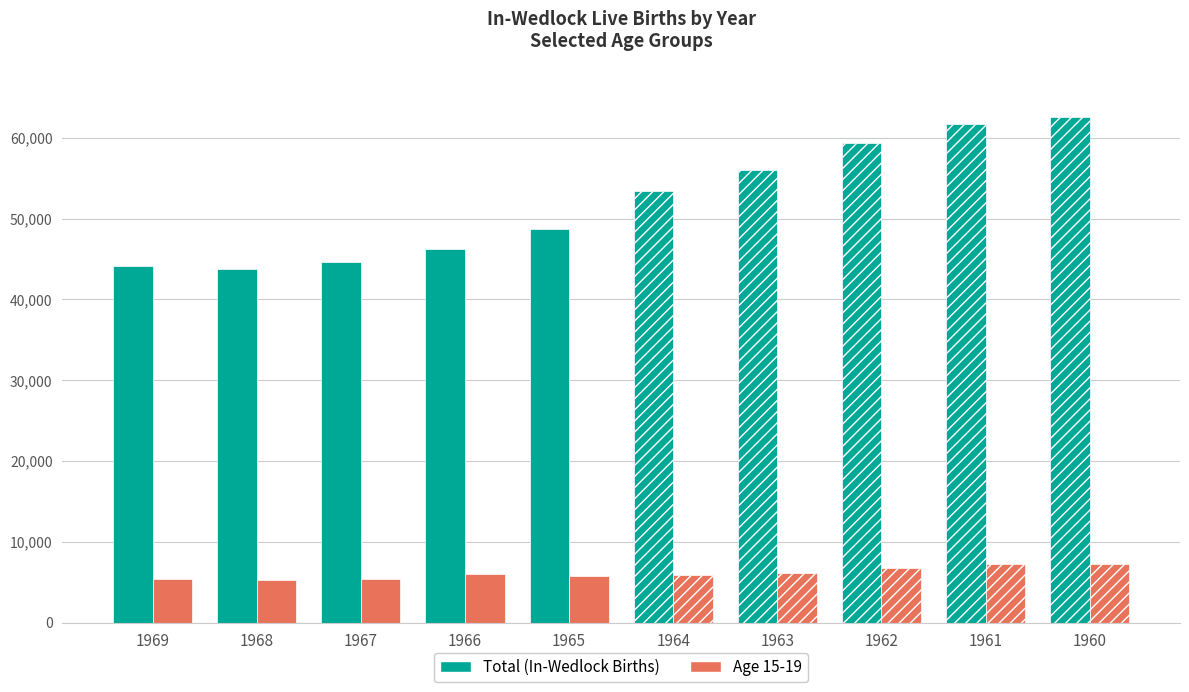

What is the minimum value shown in the chart?

5338